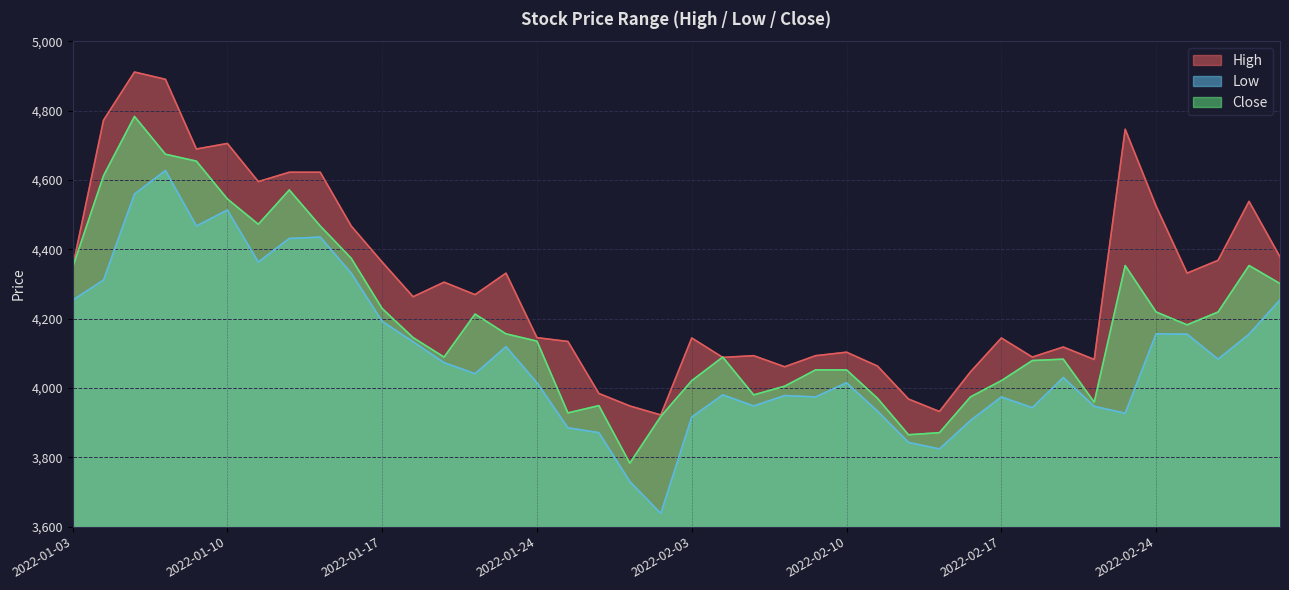

How many values in the Close series exceed 4145?

19